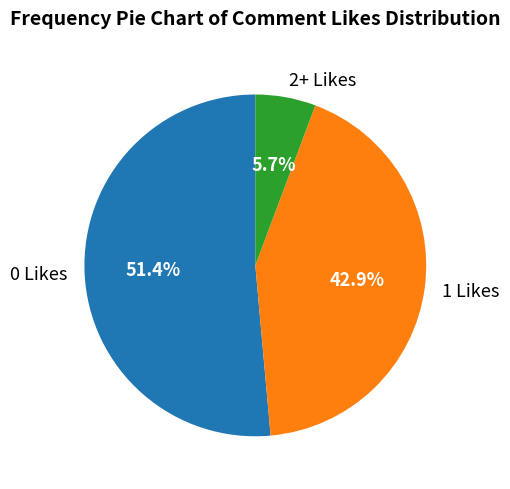

Does 0 Likes represent more than half of the total?

Yes